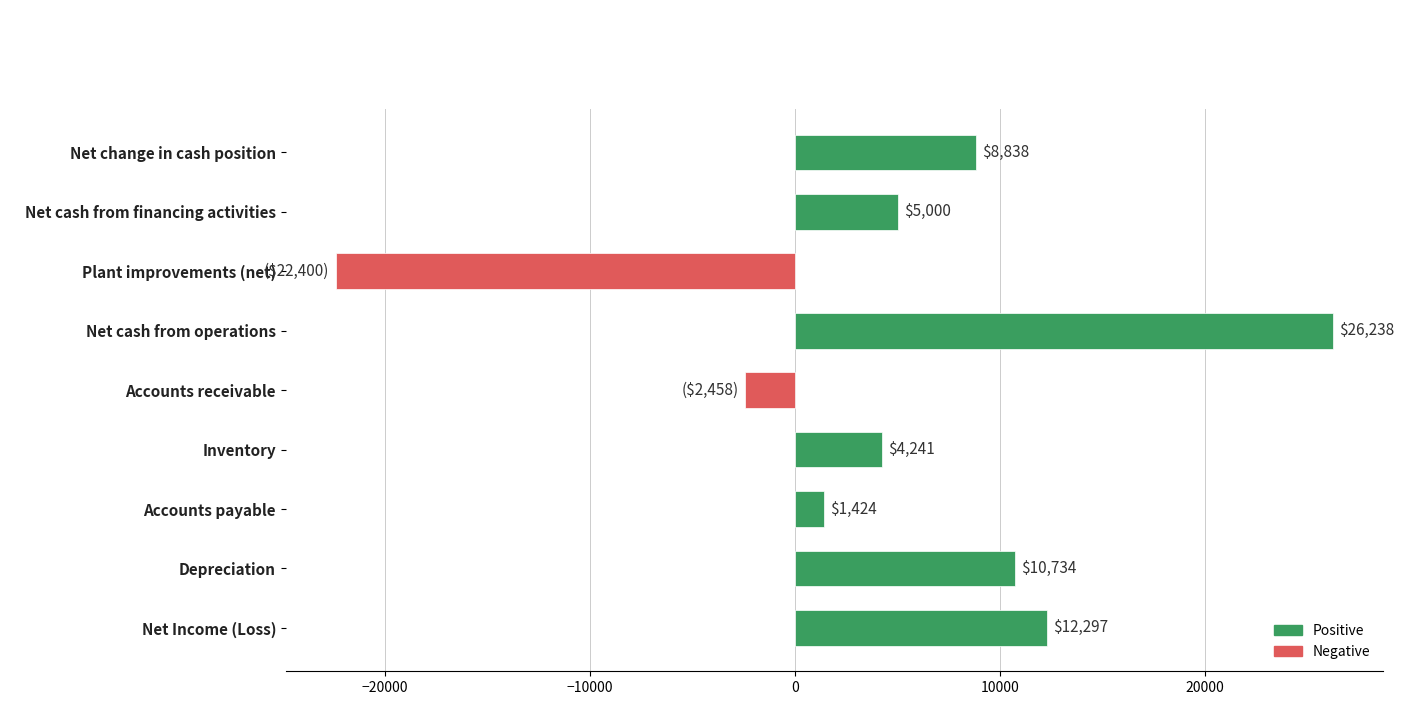

How many bars are there in total?

9